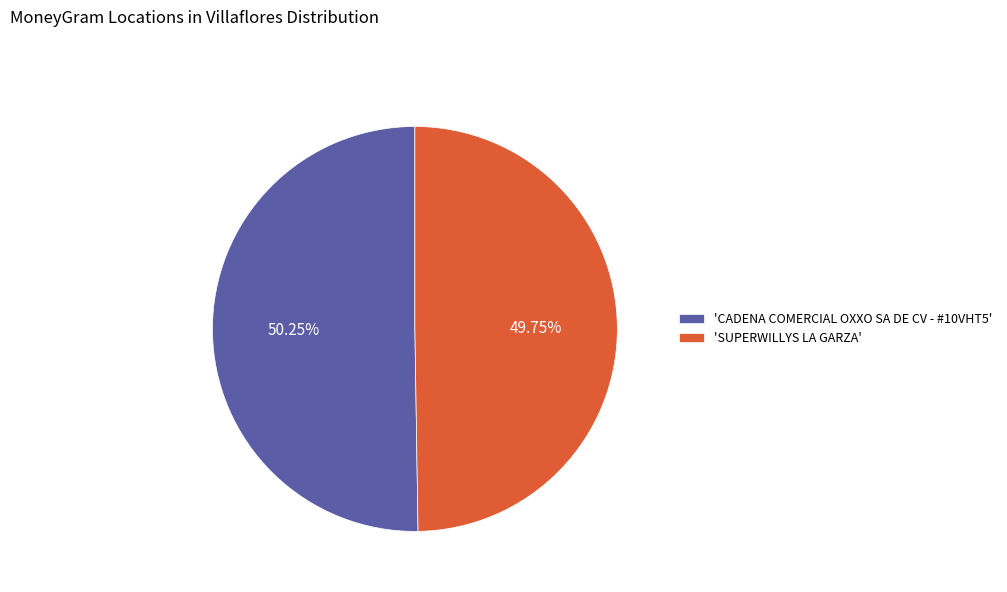

Do 'CADENA COMERCIAL OXXO SA DE CV - #10VHT5' and 'SUPERWILLYS LA GARZA' together represent more than half of the pie?

Yes